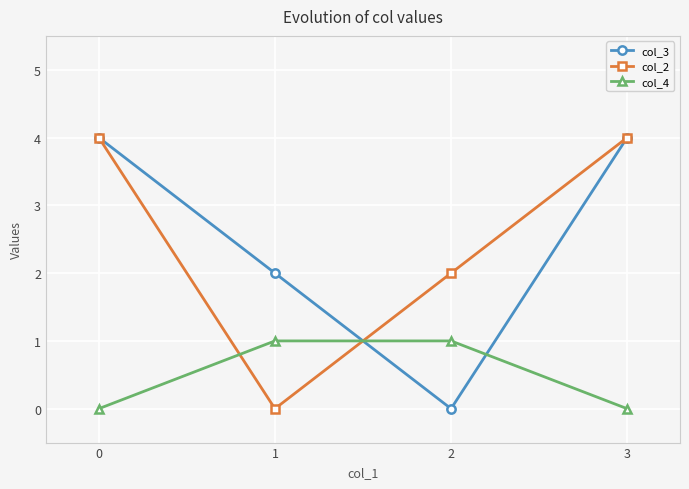

What is the highest value of the col_2 series?

4